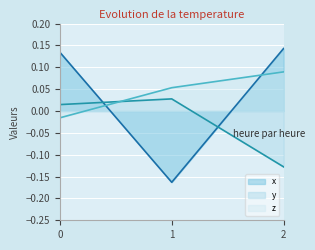

At which category does the chart reach its peak across all series?

2